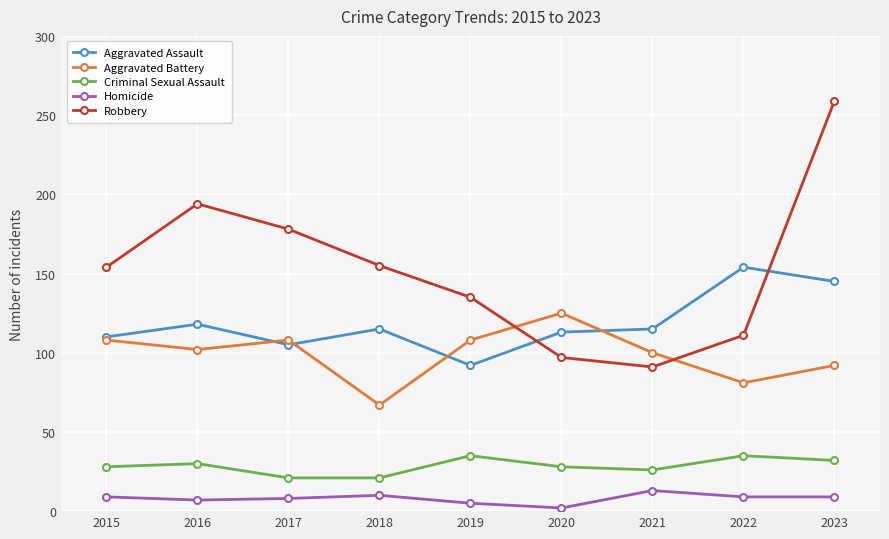

How many data points in Robbery are less than 154?

4